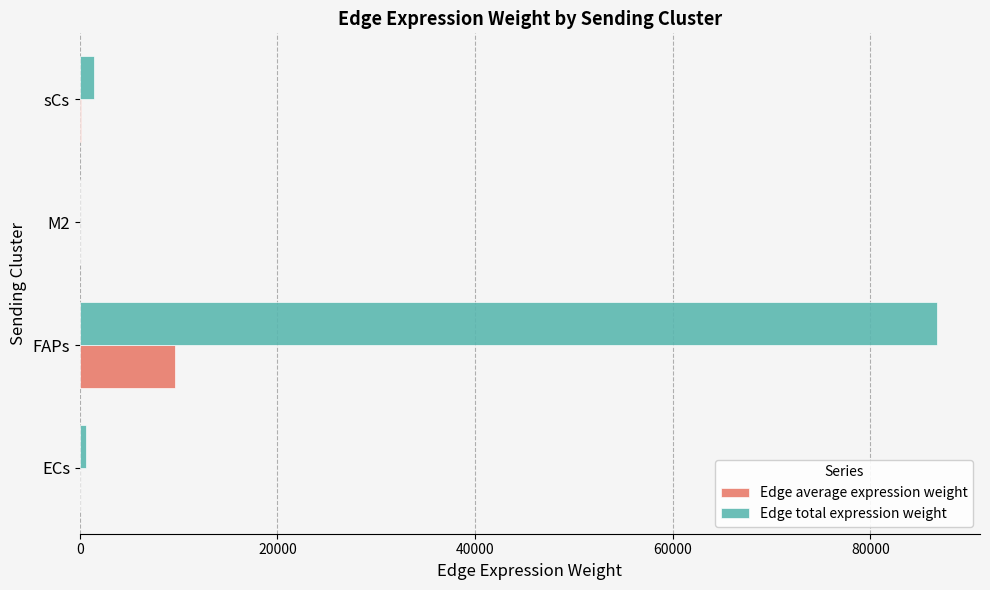

What is the maximum value shown in the chart?

86746.1